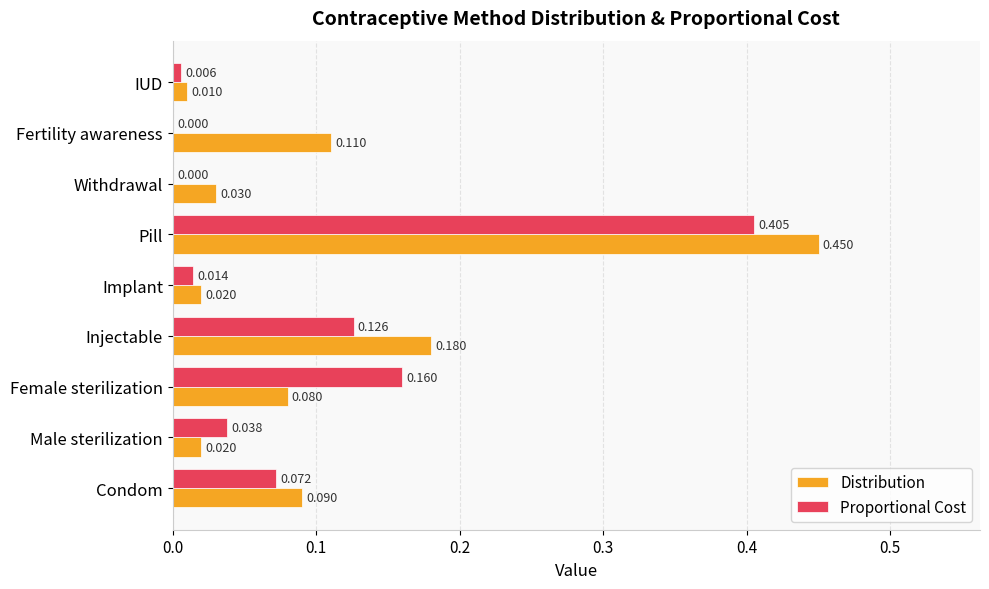

Is the value of Proportional Cost at Fertility awareness greater than the value of Distribution at Male sterilization?

No